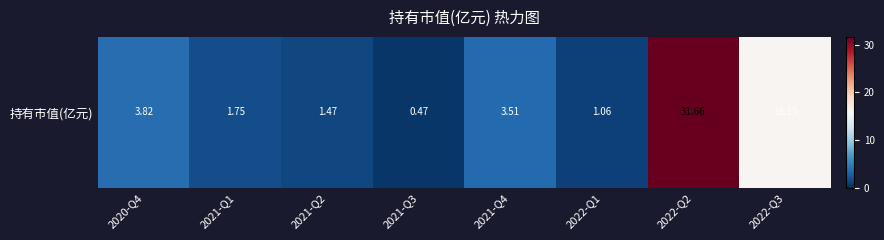

Is it true that the value at 2021-Q4 is 3.5?

True